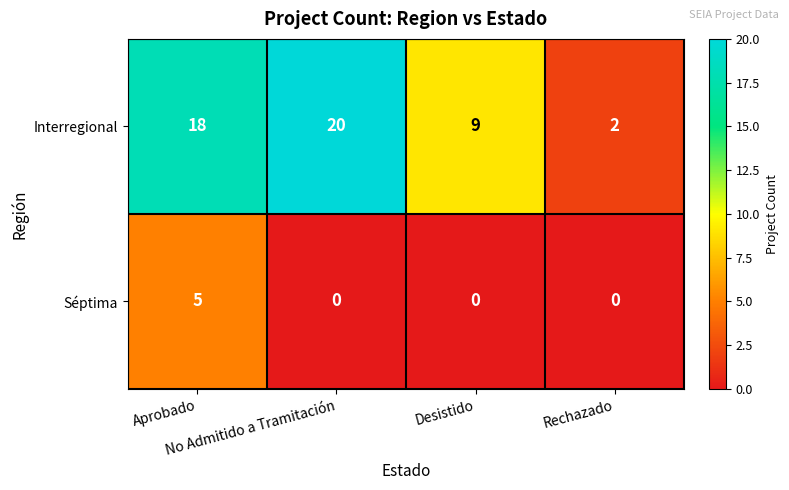

How many categories are shown in the chart?

4